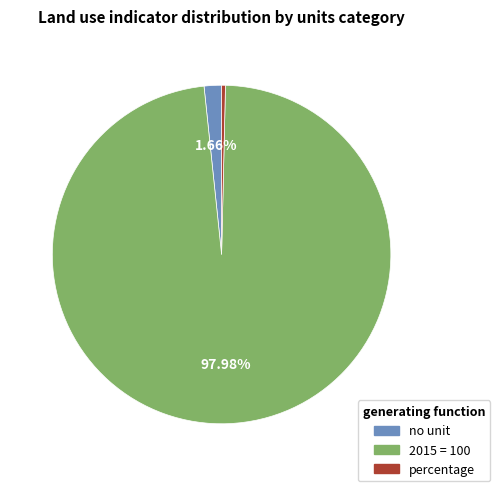

Does any single category account for the majority?

Yes